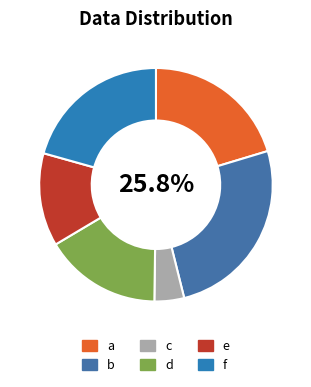

Do e and a together represent more than half of the pie?

No